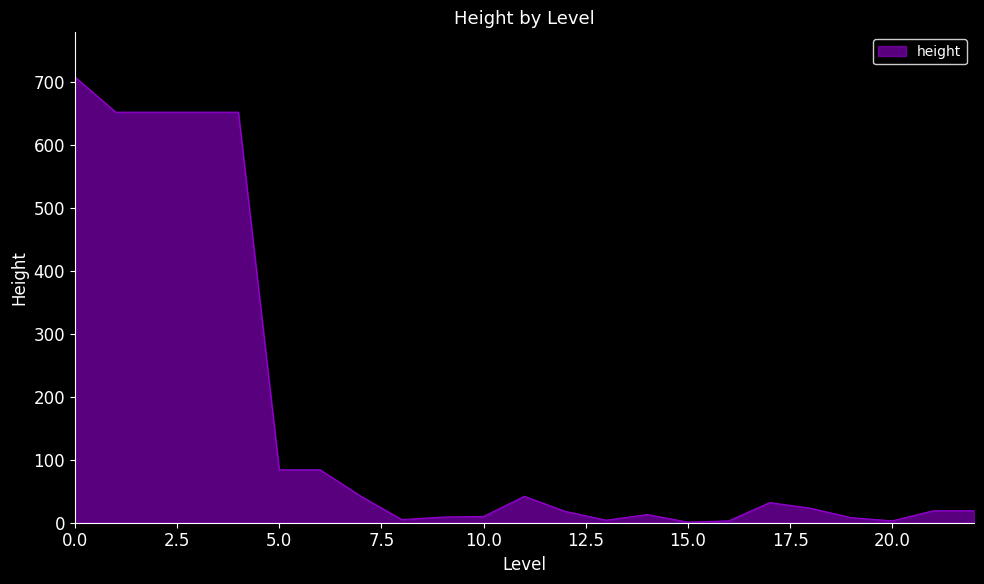

What is the greatest value displayed?

708